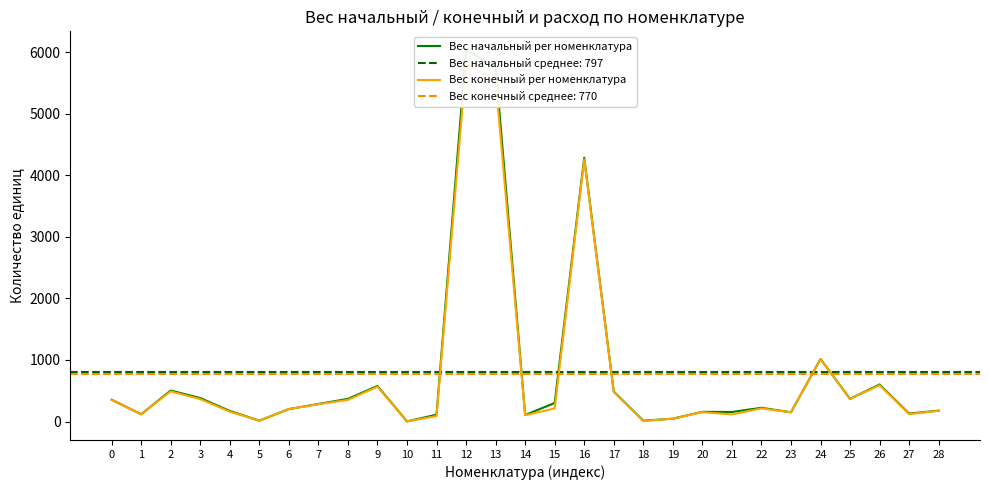

What is the value of the Вес начальный per номенклатура point at the 11th from the left?

2